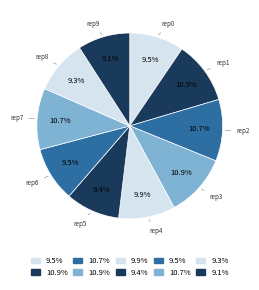

Does any single category account for the majority?

No